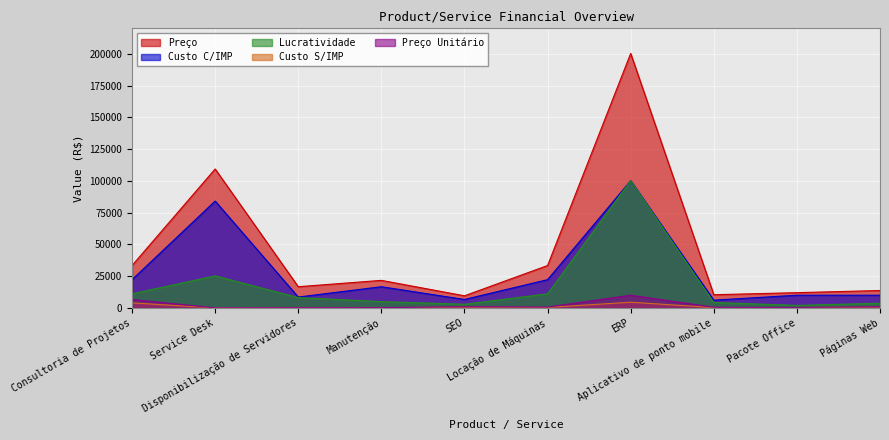

Count the number of categories in the chart.

10